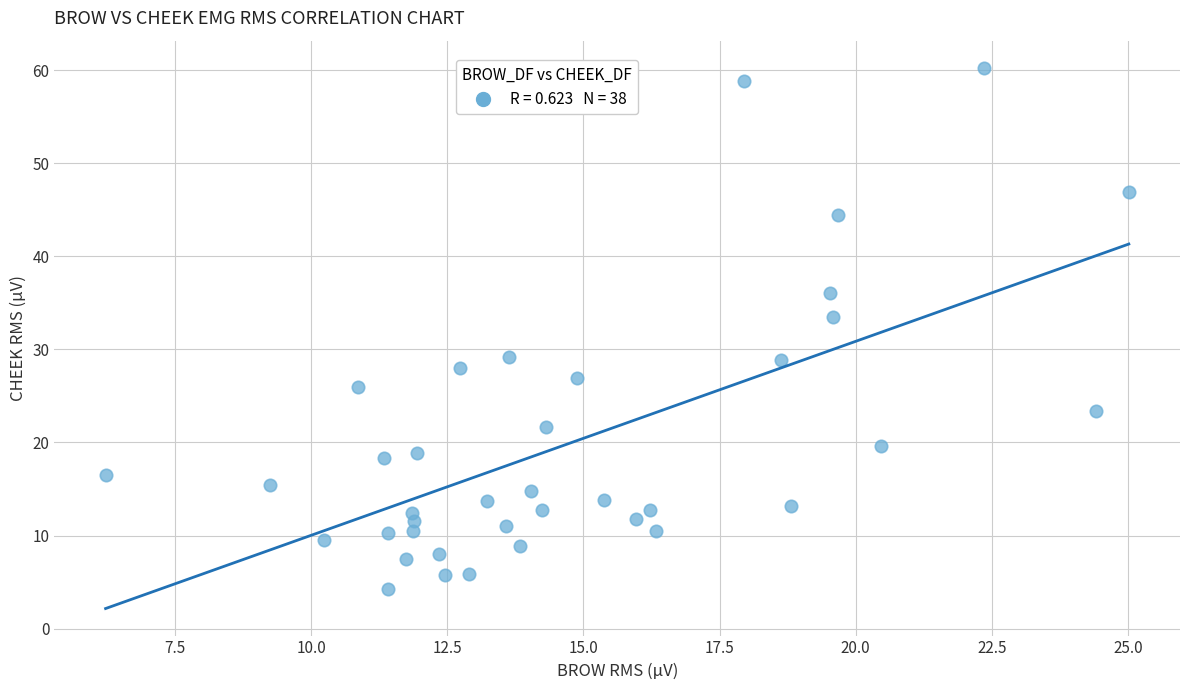

What Y value in the scatter plot is closest to 32?

33.5